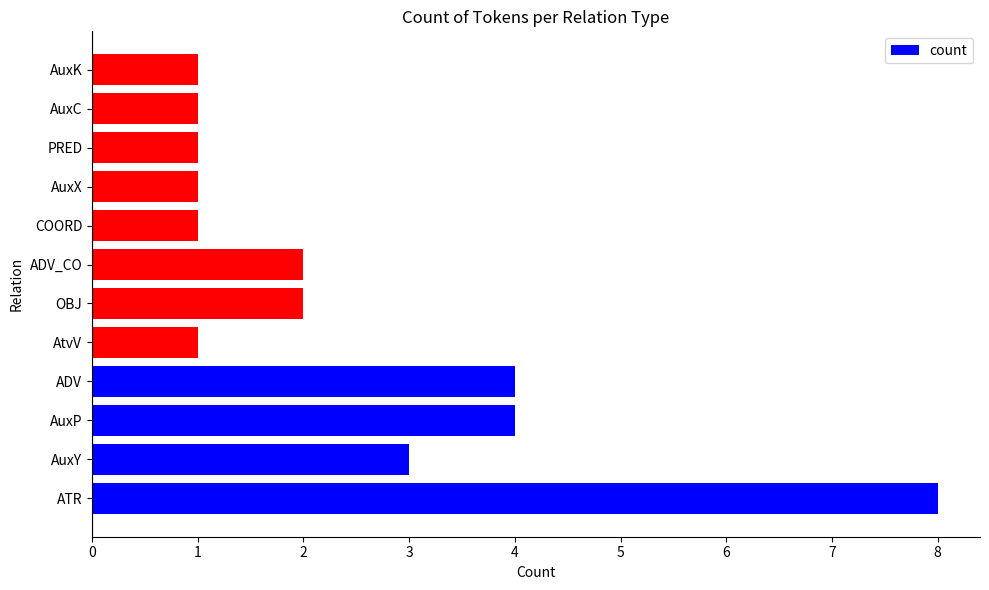

What value does the data have at AuxP?

4